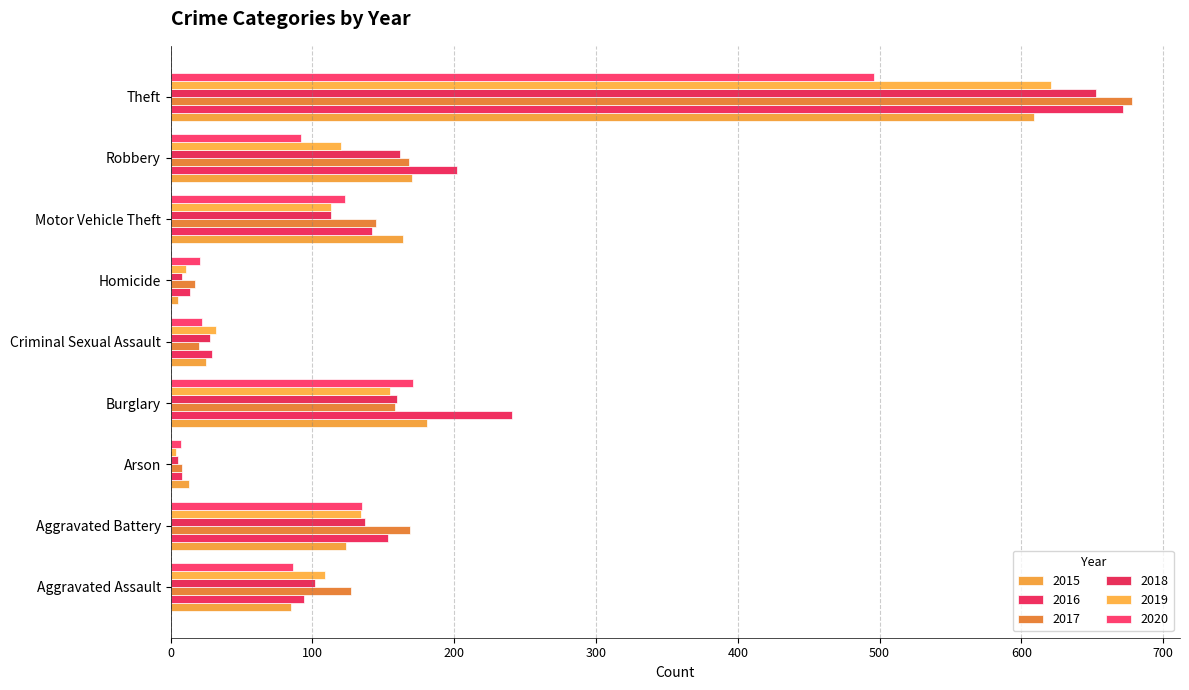

How many categories are shown in the chart?

9